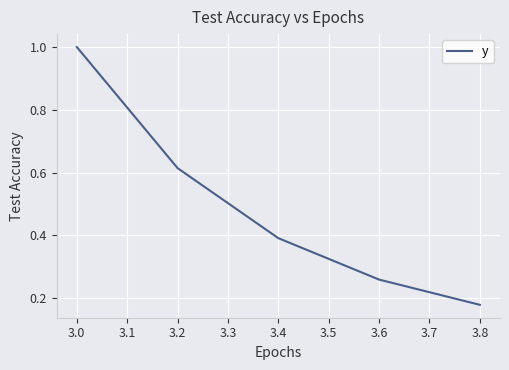

Rank the categories by value from lowest to highest.

3.8, 3.6, 3.4, 3.2, 3.0